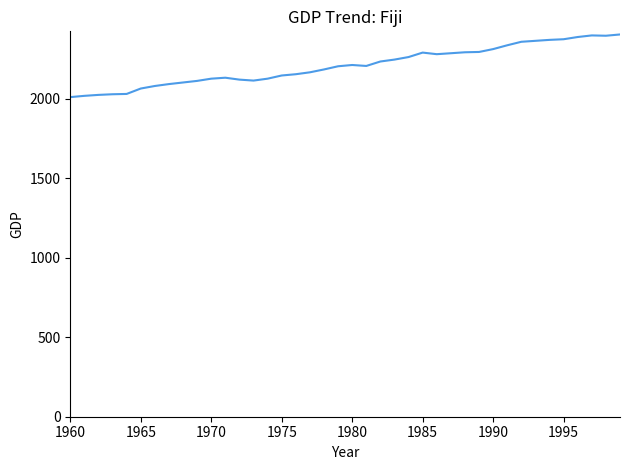

How many categories are shown in the chart?

40